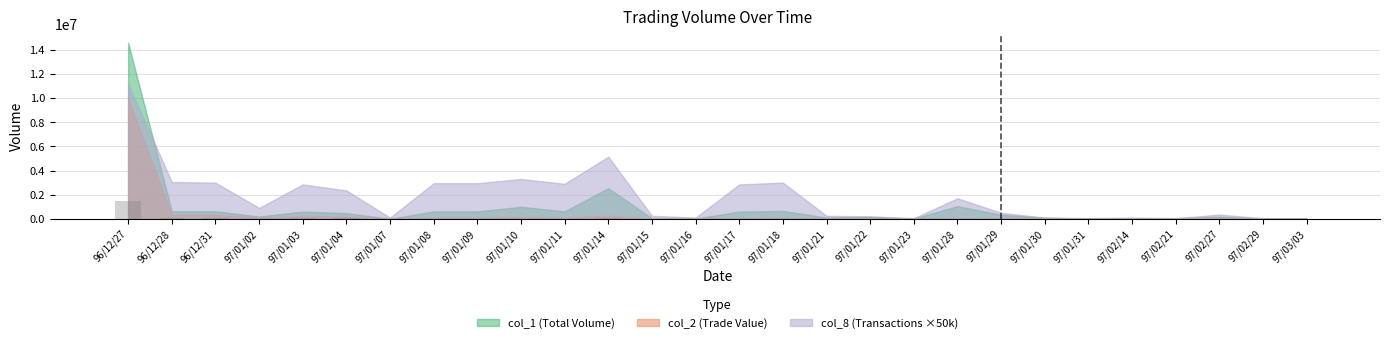

What is the sum of all values?

1809156.0